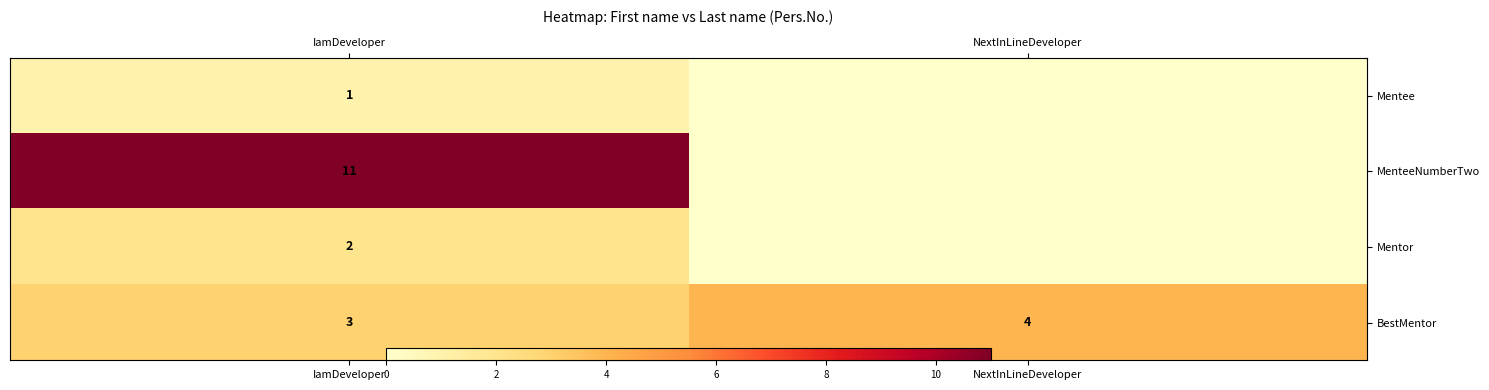

Which series has the largest range (max minus min)?

MenteeNumberTwo